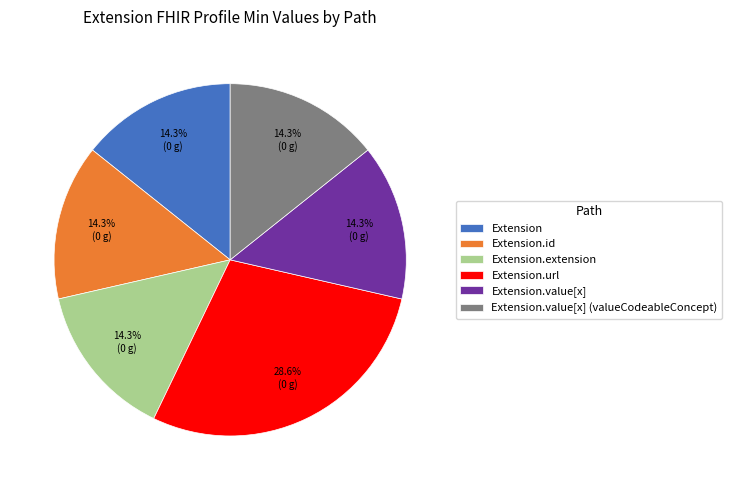

Does Extension.url account for over 50% of the chart?

No